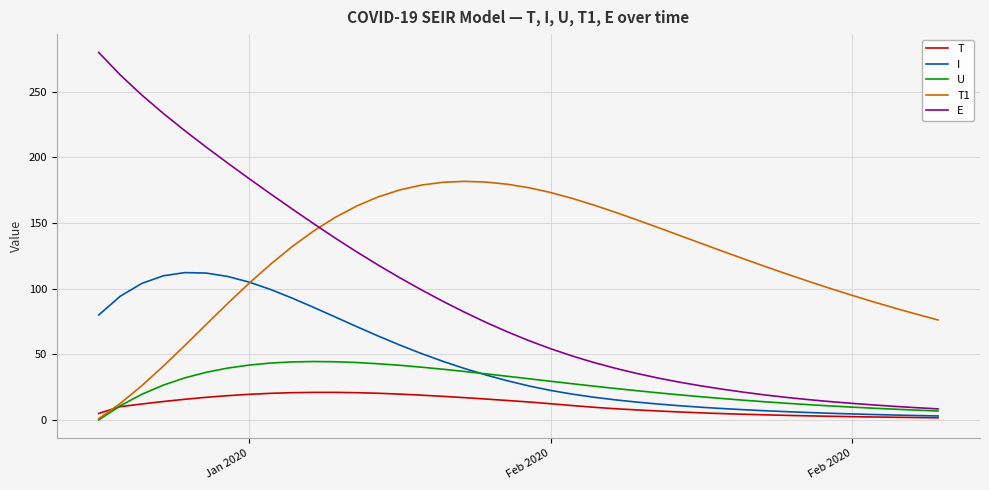

What is the greatest value displayed?

280.0